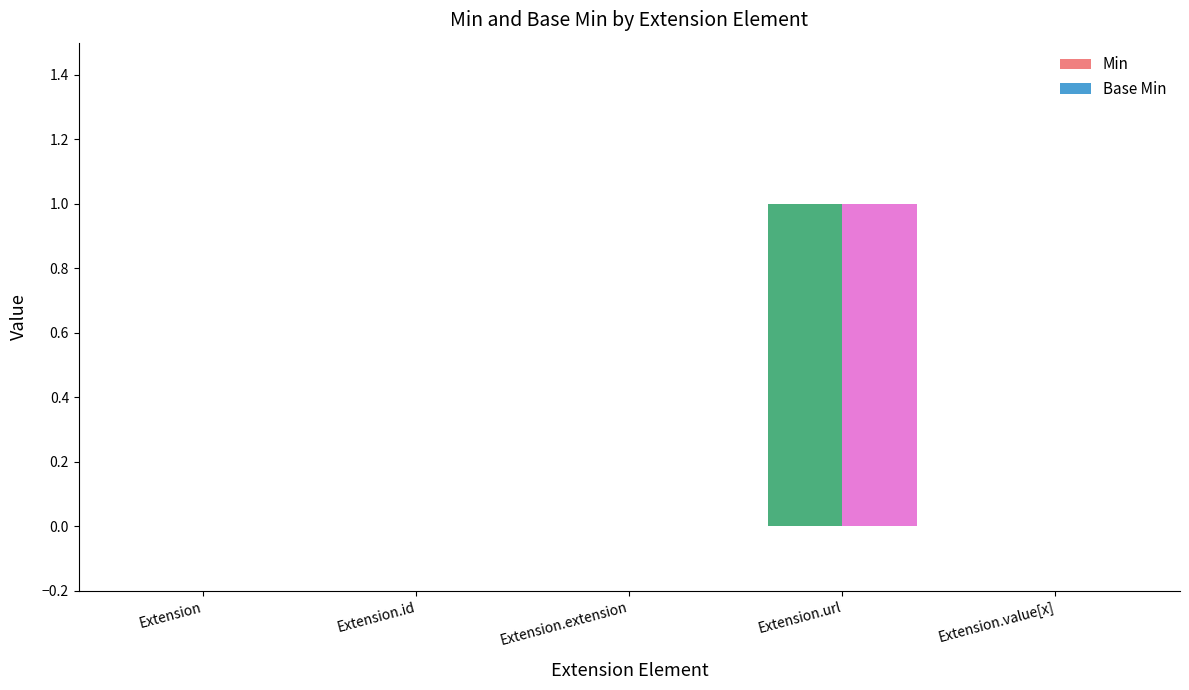

How many distinct data groups are displayed?

2